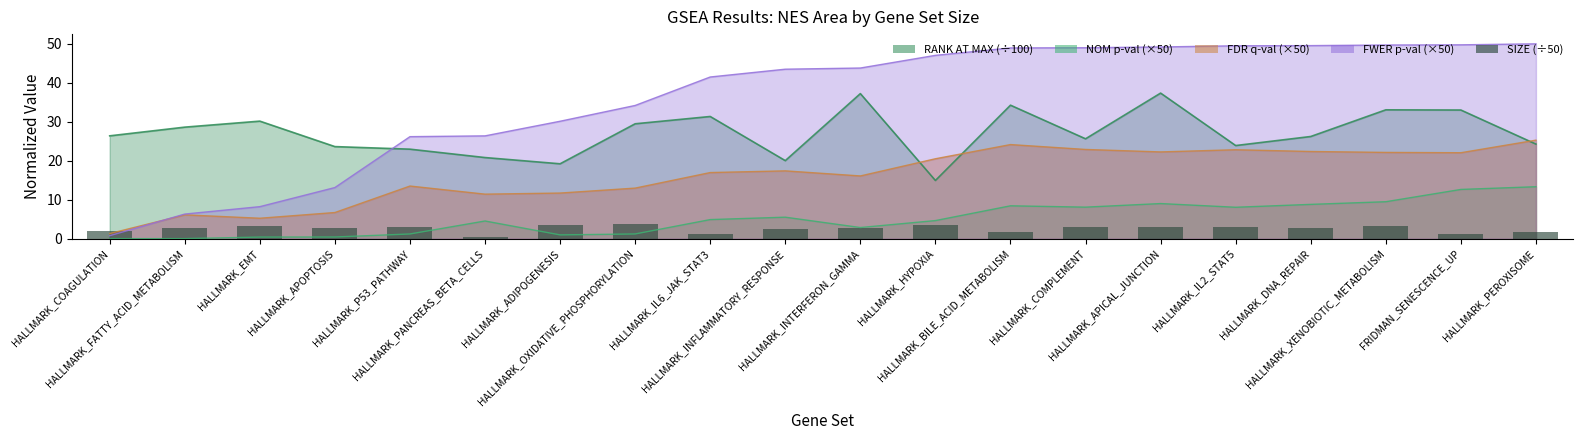

Are the bars horizontal?

No